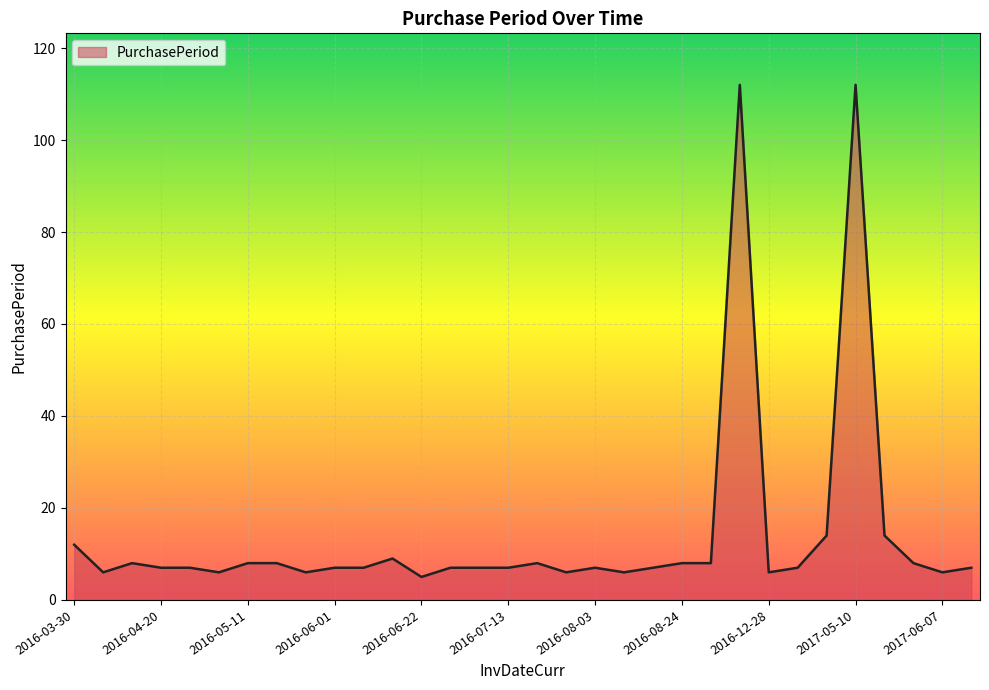

What is the smallest value displayed?

5